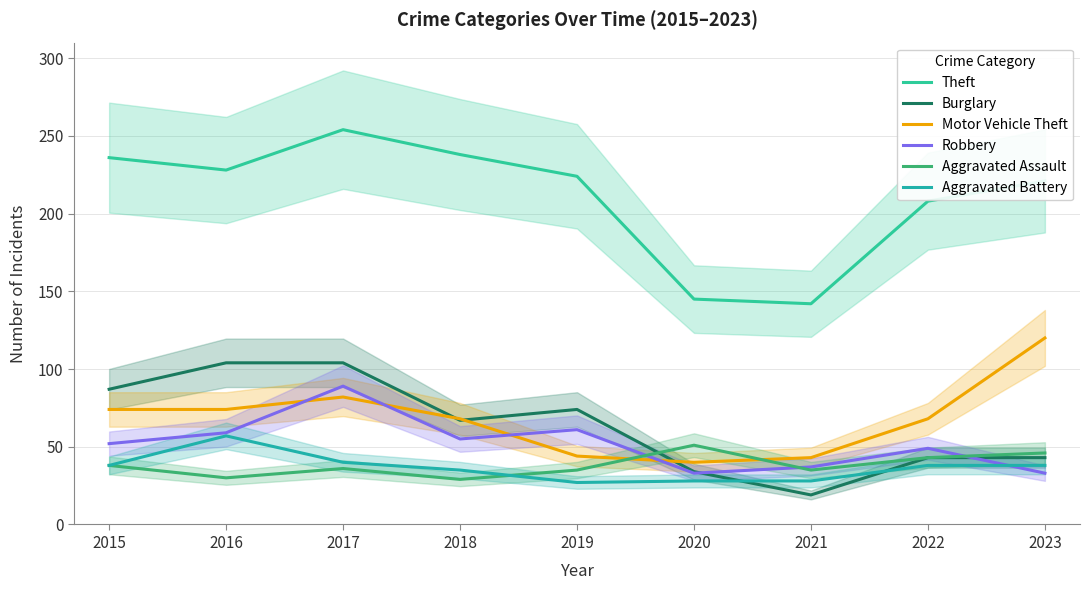

What is the difference between the Motor Vehicle Theft values at 2019 and 2021?

1